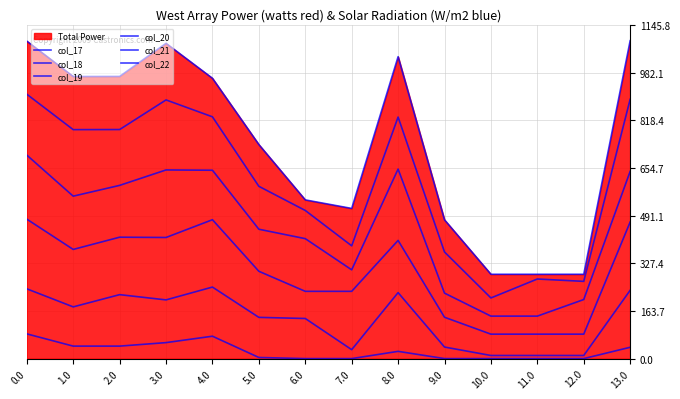

Where is the first local maximum for col_17?

4.0